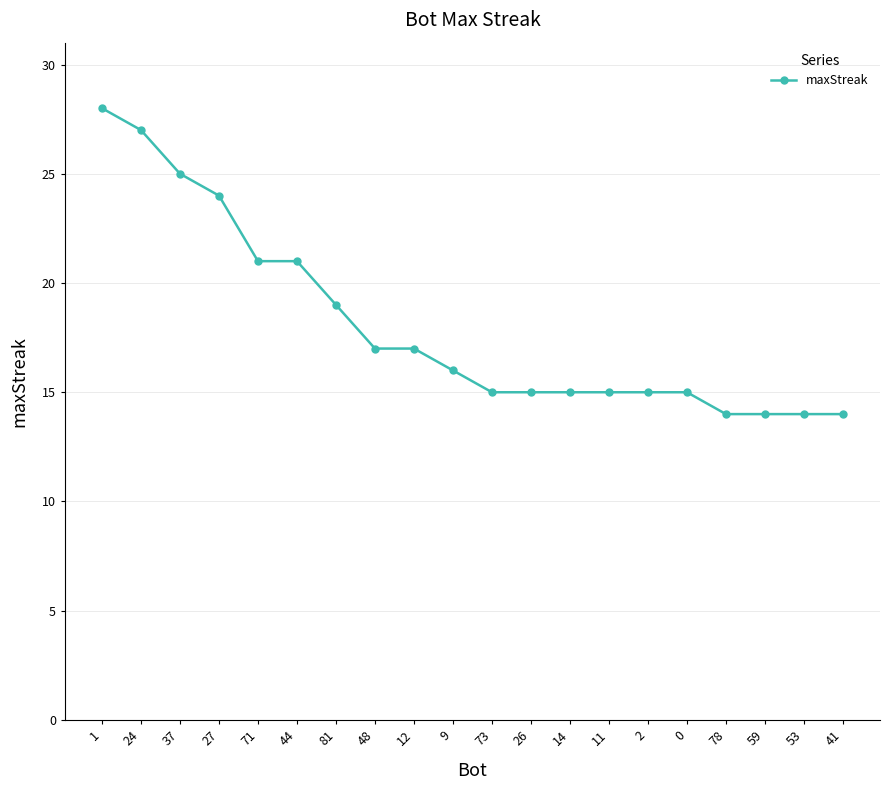

Reading right to left, transcribe all the data shown in this chart.

41=14	53=14	59=14	78=14	0=15	2=15	11=15	14=15	26=15	73=15	9=16	12=17	48=17	81=19	44=21	71=21	27=24	37=25	24=27	1=28